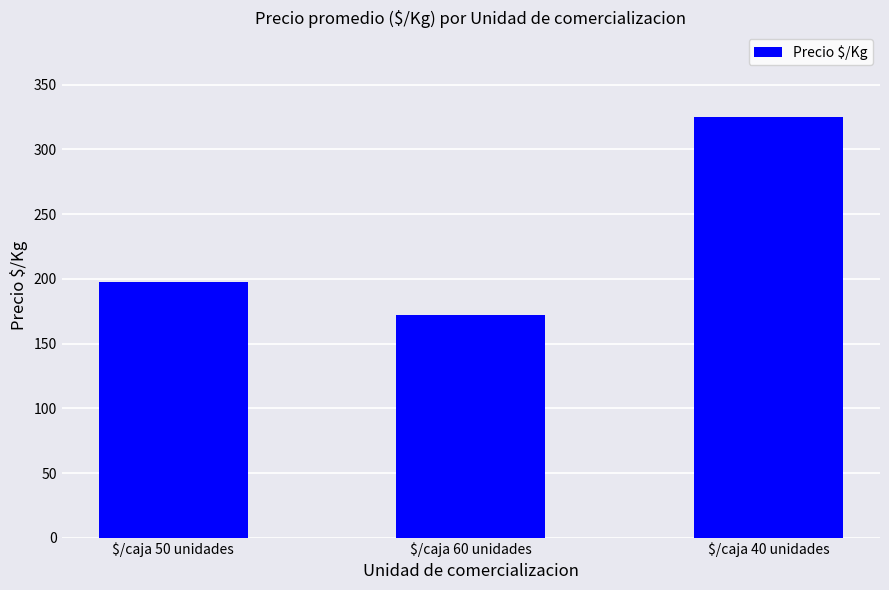

Reading left to right, list all the values displayed in this chart.

$/caja 50 unidades=197.5	$/caja 60 unidades=172.2	$/caja 40 unidades=325.3